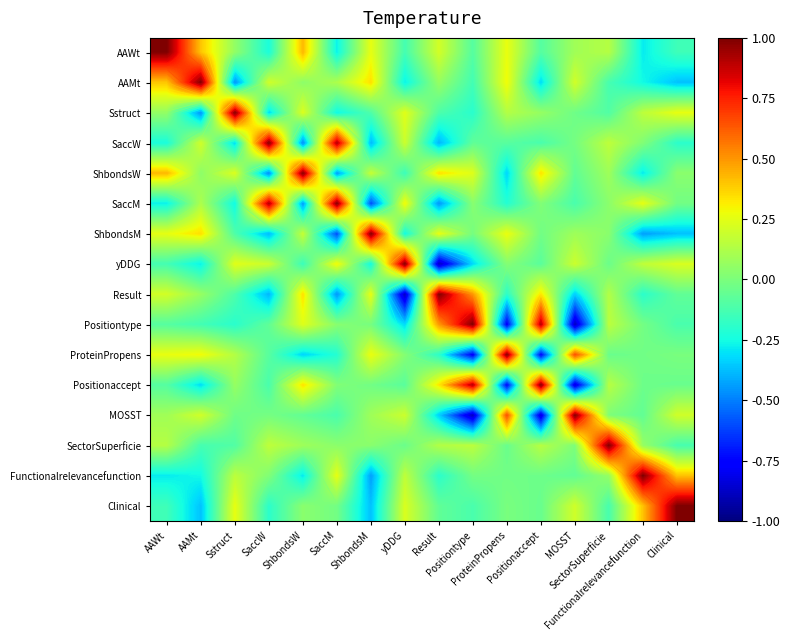

Rank the categories by Clinical value from highest to lowest.

Clinical, Functionalrelevancefunction, Sstruct, yDDG, MOSST, ShbondsW, ProteinPropens, SaccM, Positionaccept, Result, Positiontype, SectorSuperficie, AAWt, SaccW, AAMt, ShbondsM